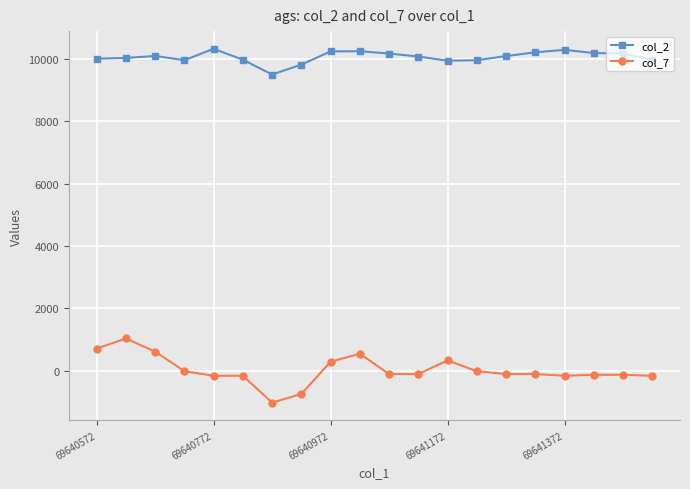

Which series has the largest range (max minus min)?

col_7